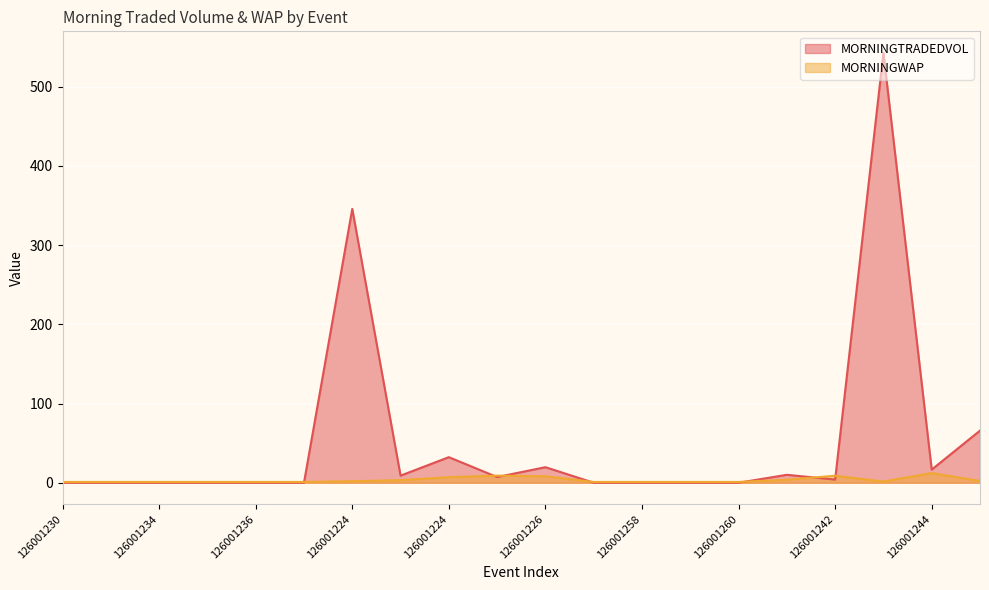

In MORNINGWAP, how many points are higher than both neighbors (excluding endpoints)?

3